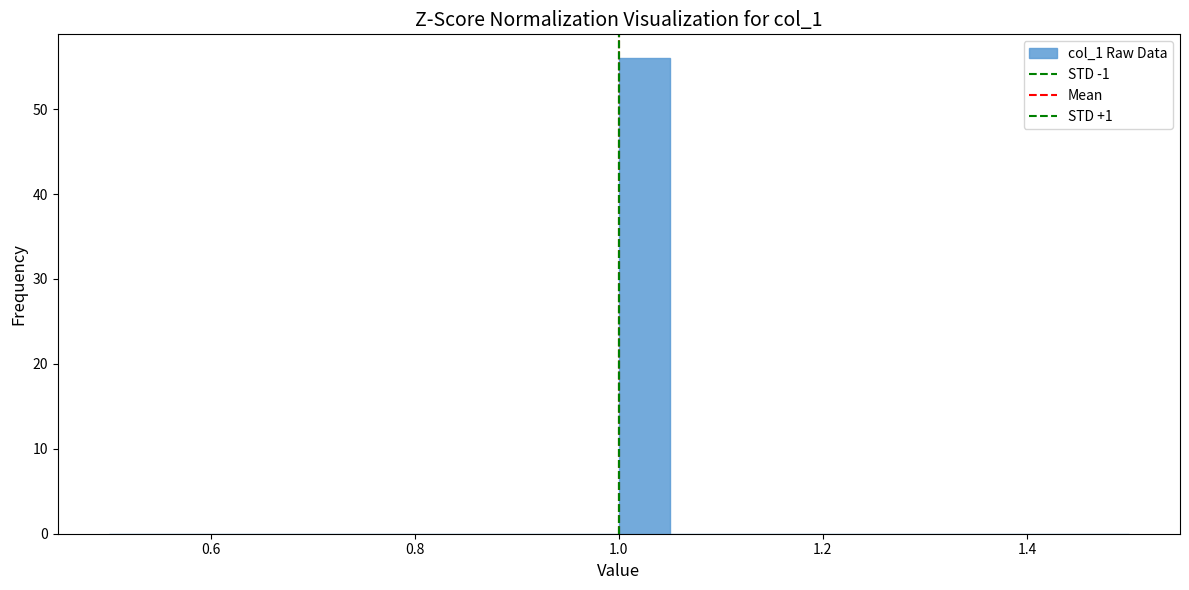

Around what value on the x-axis is the tallest bar? Give the approximate position of its centre, as read against the axis.

1.02